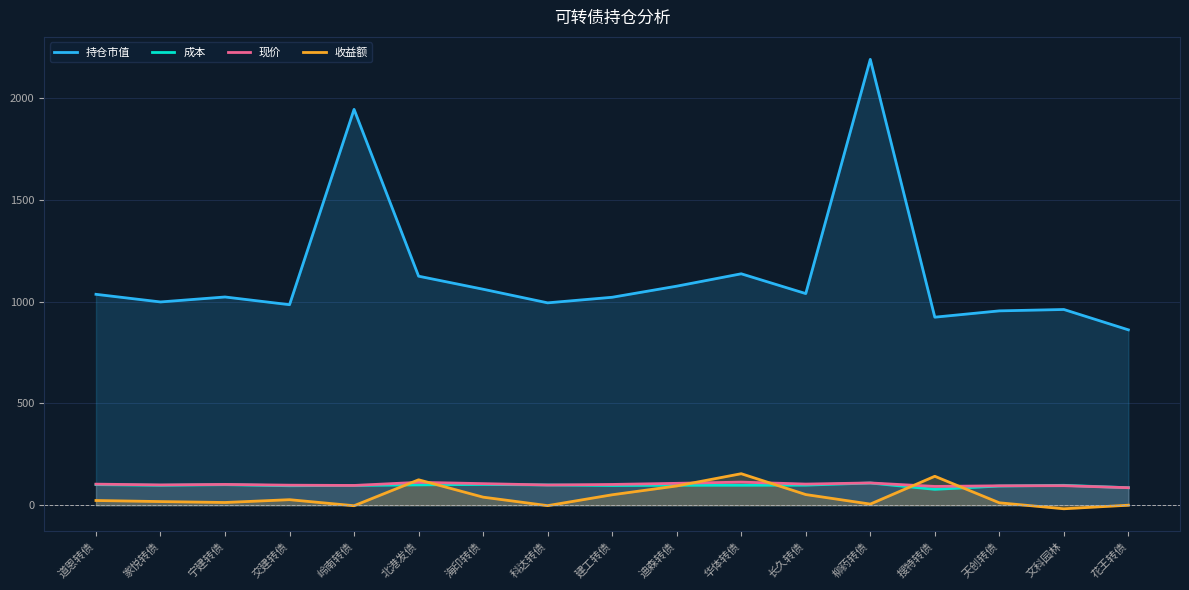

At which label does 持仓市值 first exceed 1022?

道恩转债